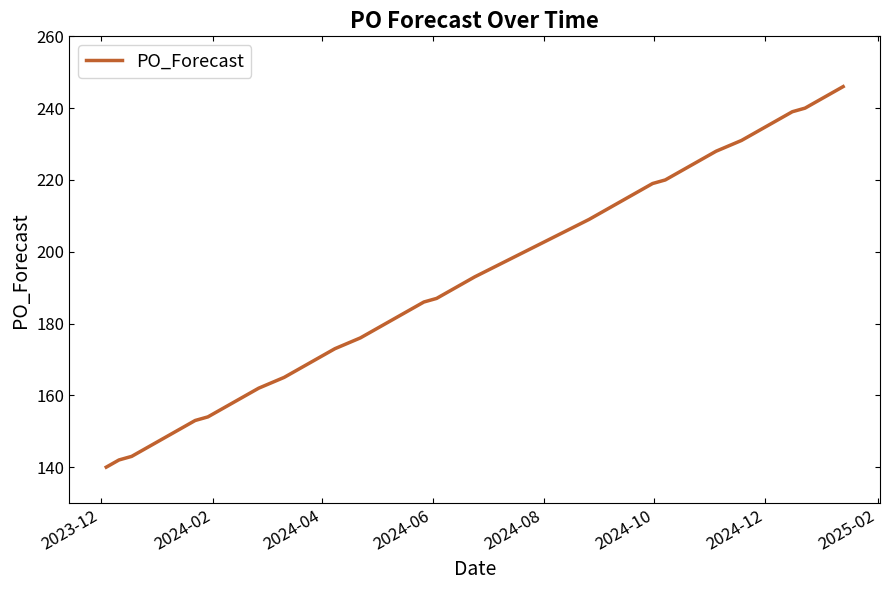

What is the maximum value shown in the chart?

246